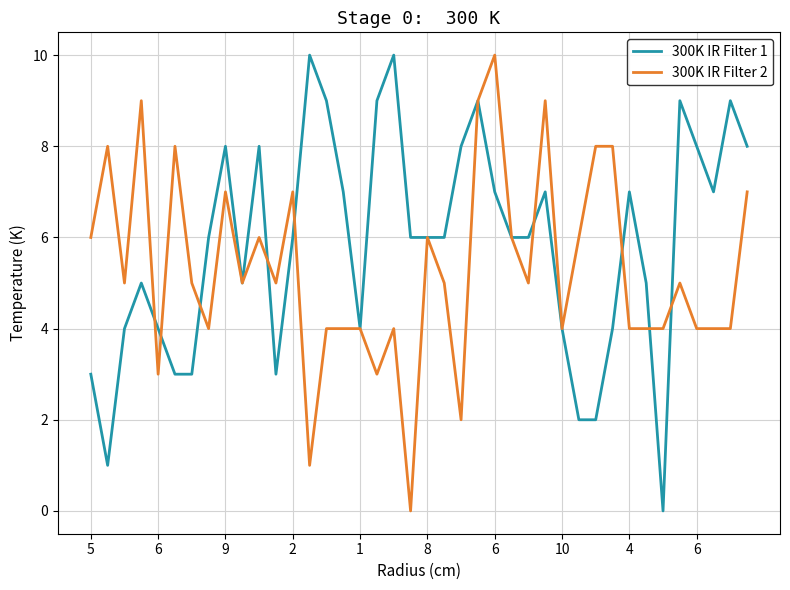

What is the greatest value displayed?

10